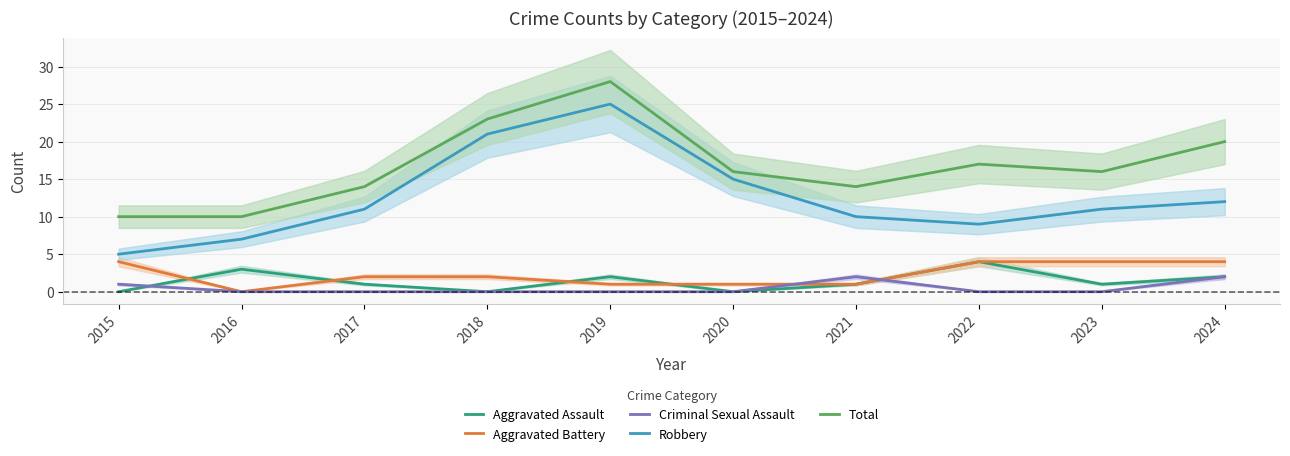

At which label does Aggravated Assault reach its peak?

2022